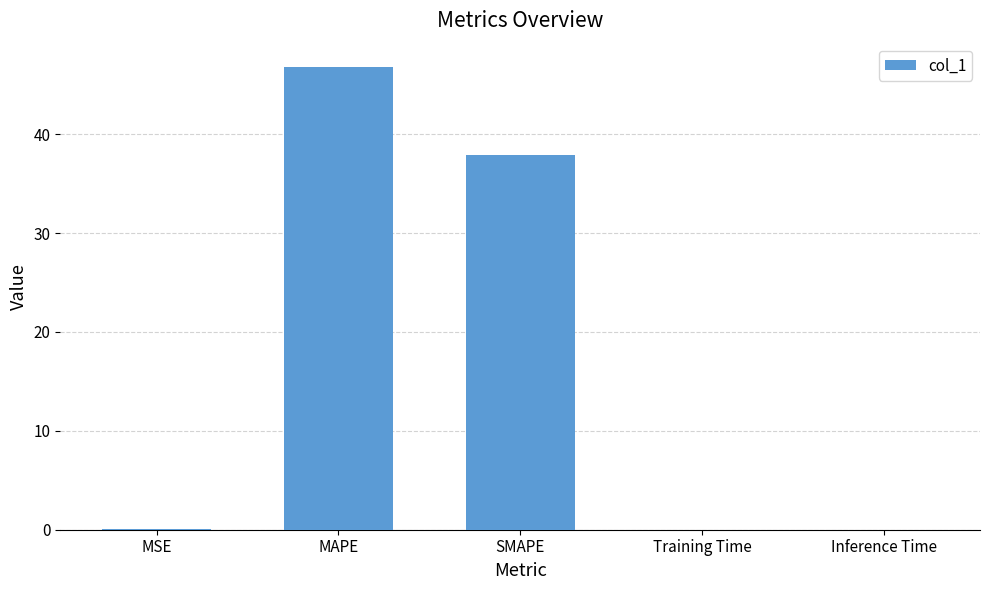

Where is the data nearest to the value 23?

SMAPE